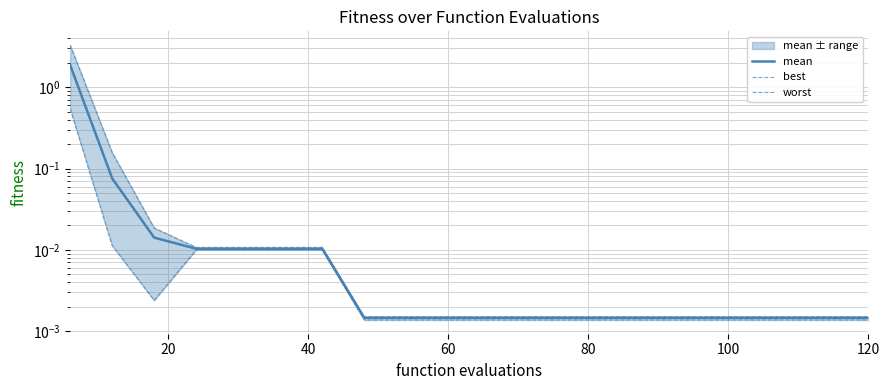

True or false: worst has more than 2 interior local peaks.

False